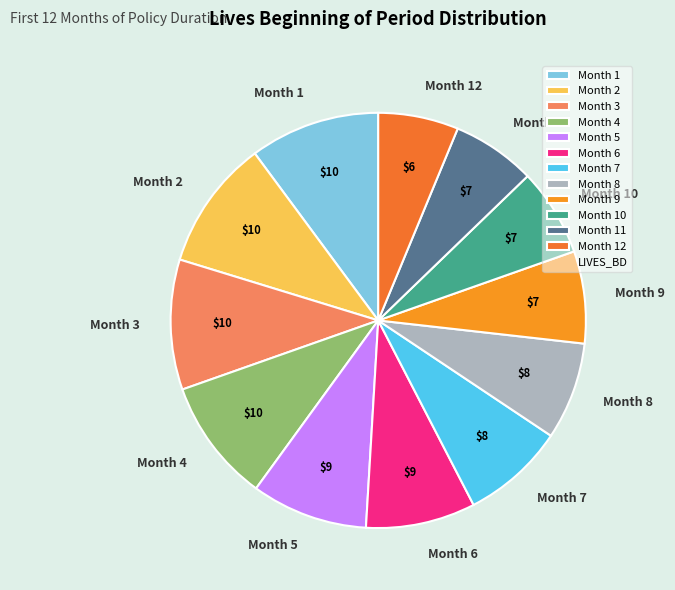

Between Month 6 and Month 9, which is larger?

Month 6